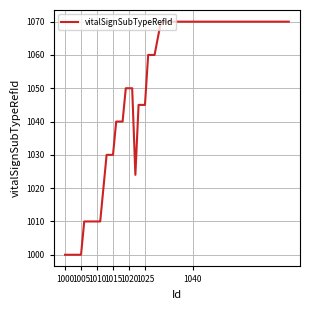

What is the sum of all values?

35129